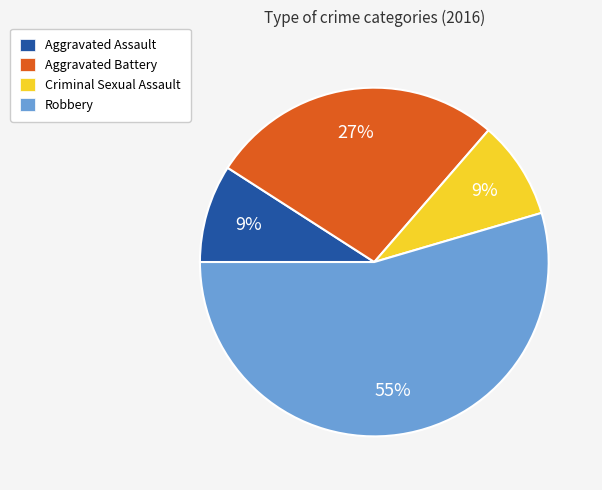

How many slices are in this pie chart?

4